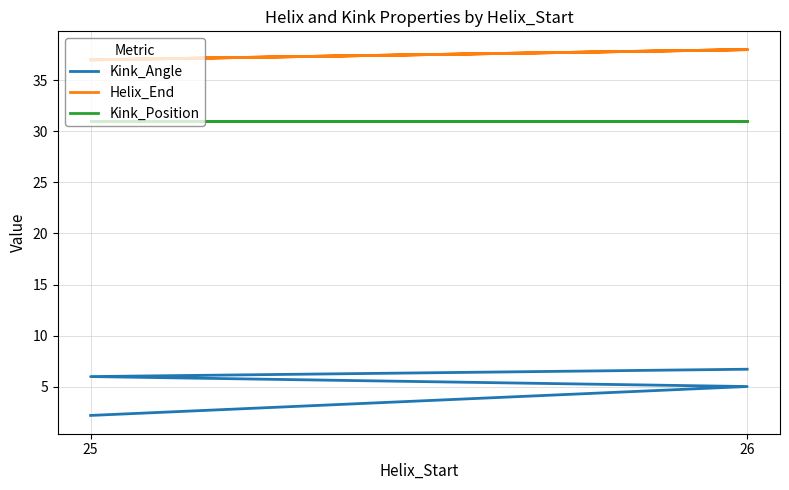

True or false: Kink_Position and Helix_End cross at least once.

False